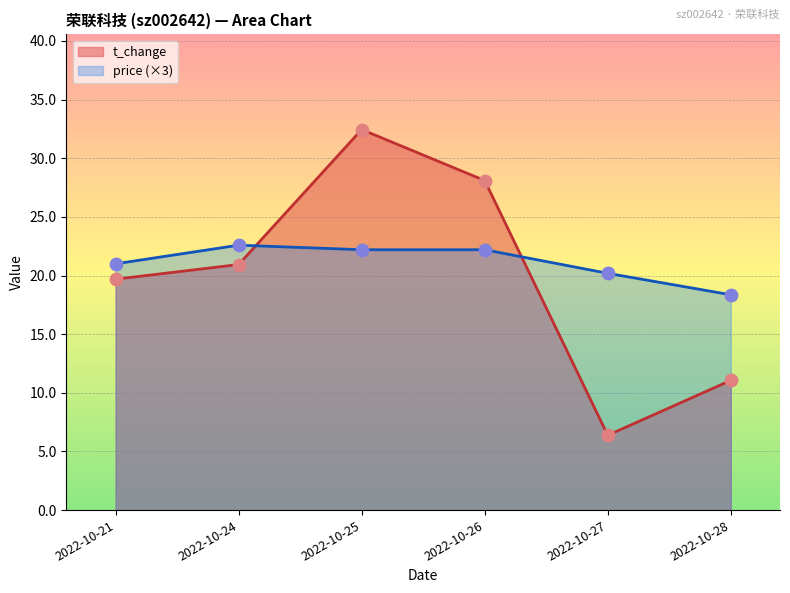

What is the total value across all series at 2022-10-21?

40.7